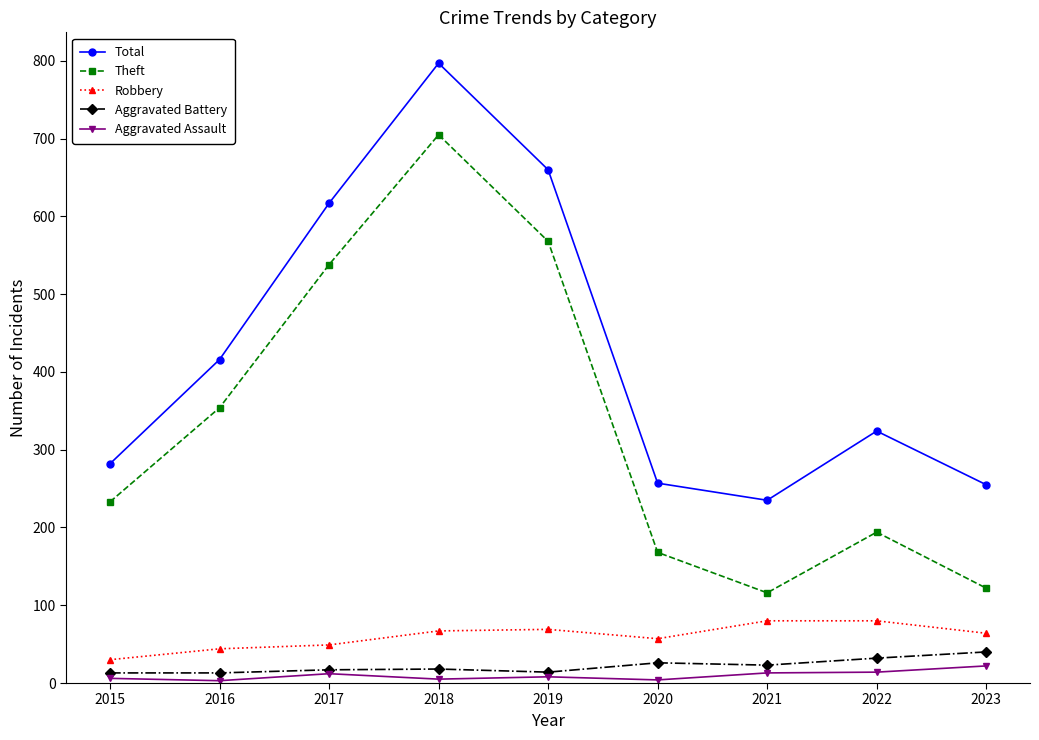

Rank the series at 2015 from lowest to highest value.

Aggravated Assault, Aggravated Battery, Robbery, Theft, Total